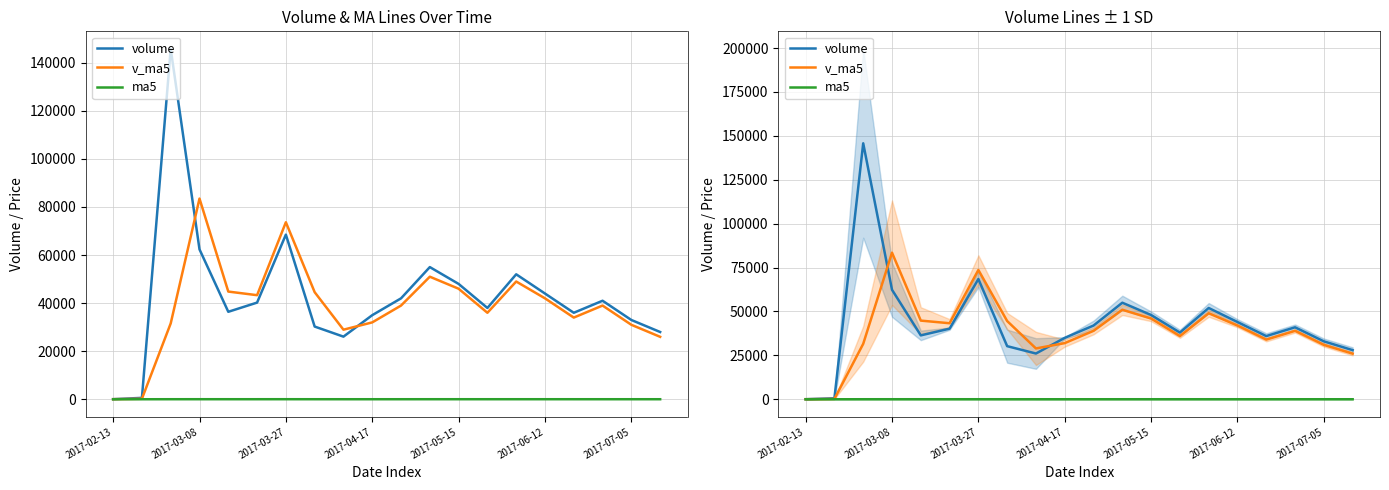

How many intersections are there between volume and v_ma5?

2